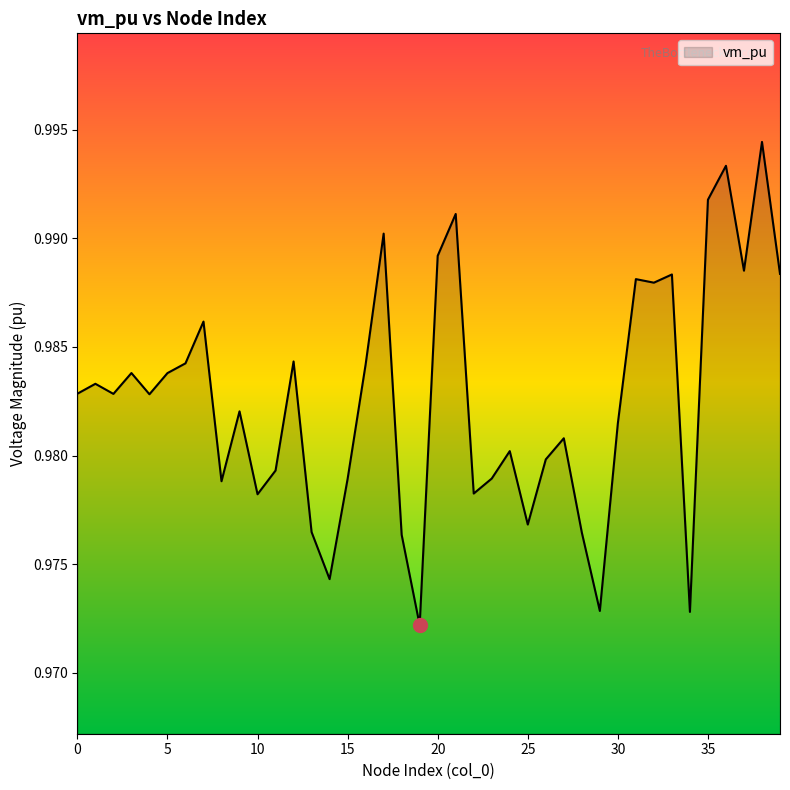

Rank the categories by value from highest to lowest.

38, 36, 35, 21, 17, 20, 37, 39, 33, 31, 32, 7, 12, 6, 16, 3, 5, 1, 0, 2, 4, 9, 30, 27, 24, 26, 11, 23, 15, 8, 22, 10, 25, 13, 28, 18, 14, 29, 34, 19